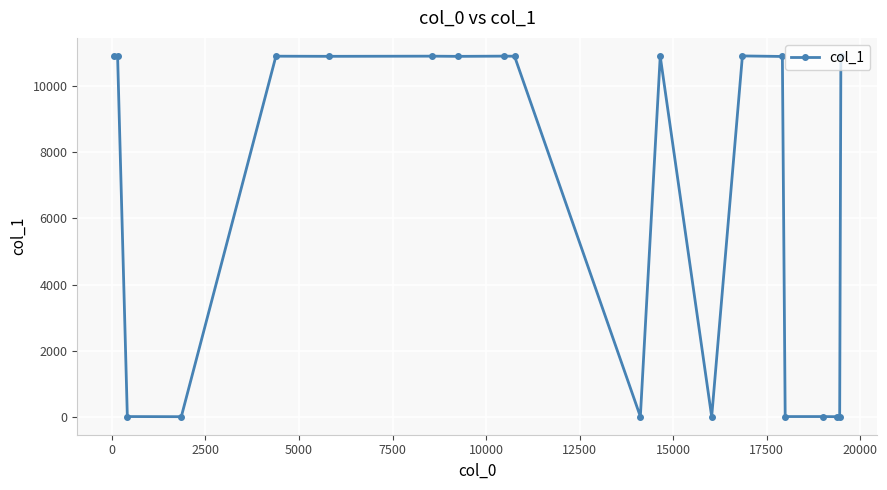

Count the number of data series in this chart.

1